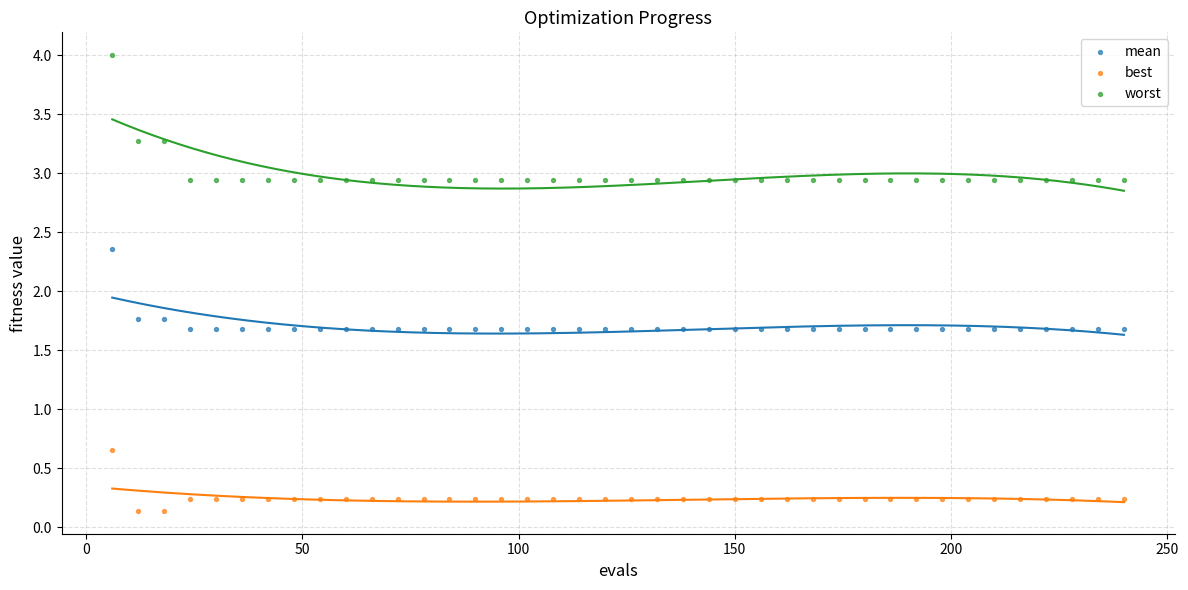

Which series contains the highest Y value?

worst